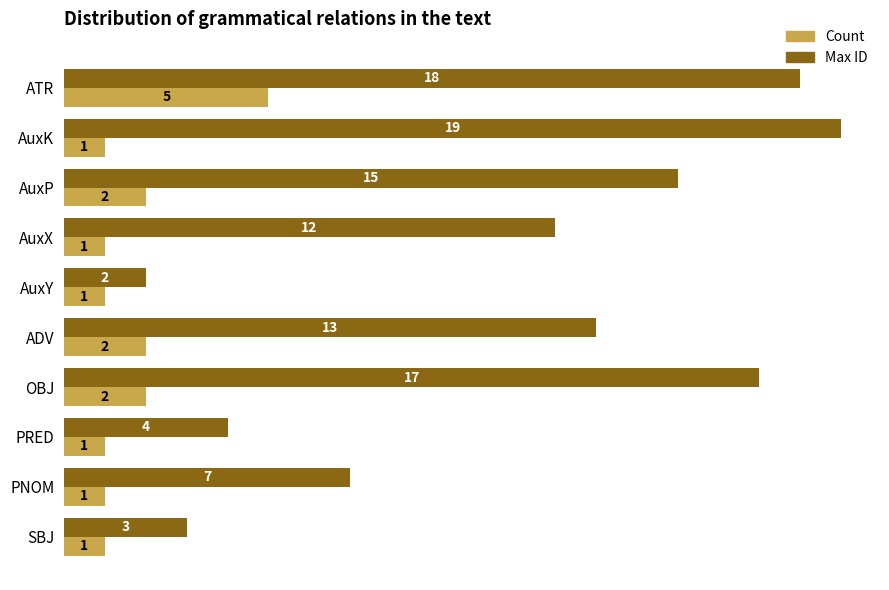

List the labels in order of Max ID value, smallest first.

AuxY, SBJ, PRED, PNOM, AuxX, ADV, AuxP, OBJ, ATR, AuxK